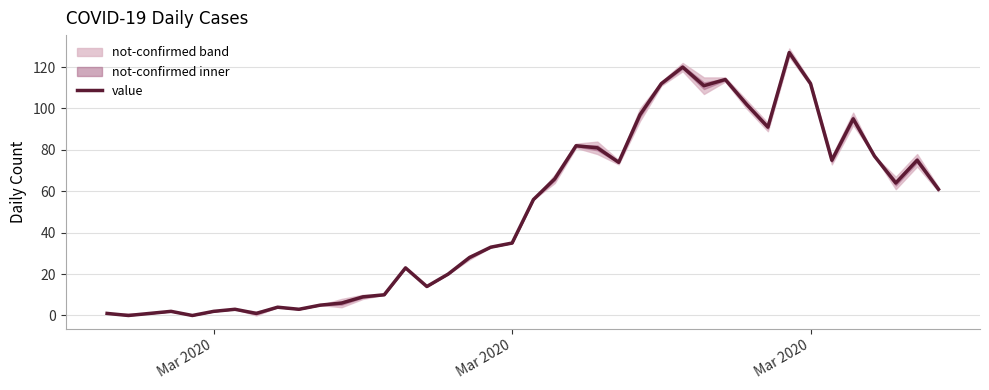

At which category does the data reach its first local valley?

Mar 2020